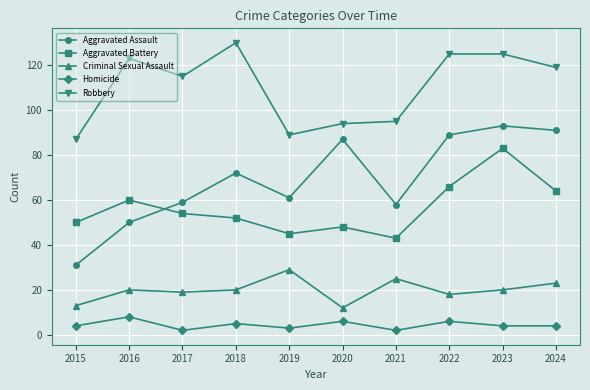

How many lines are shown in the chart?

5